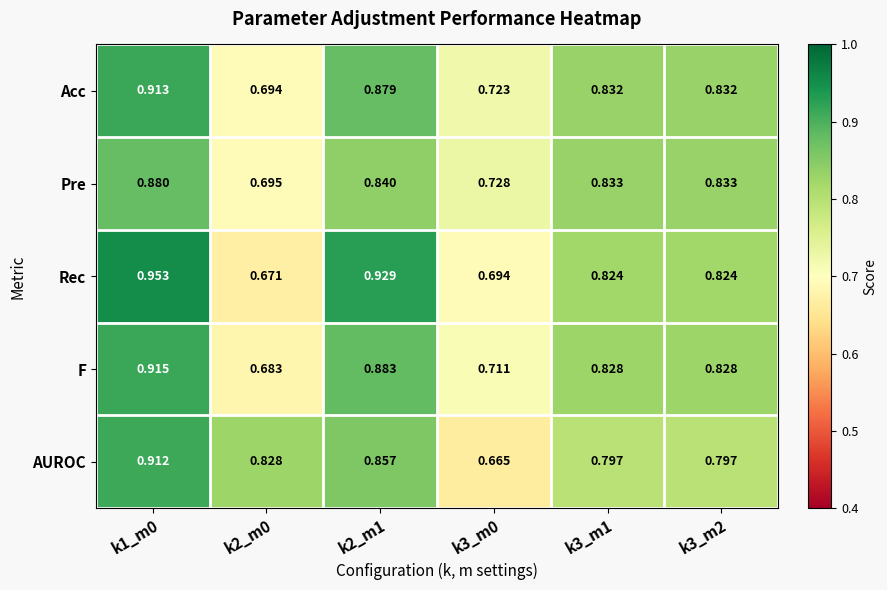

Between k1_m0 and k2_m0, which series saw the biggest shift?

Rec